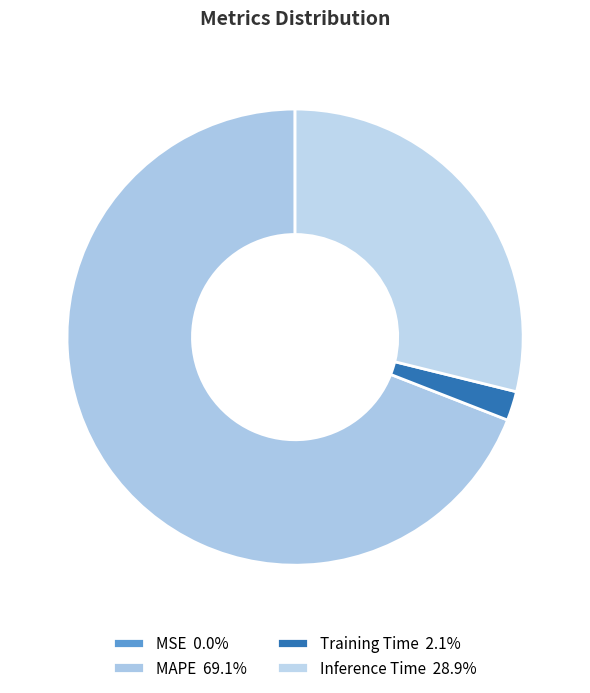

Count the number of slices in the pie.

4